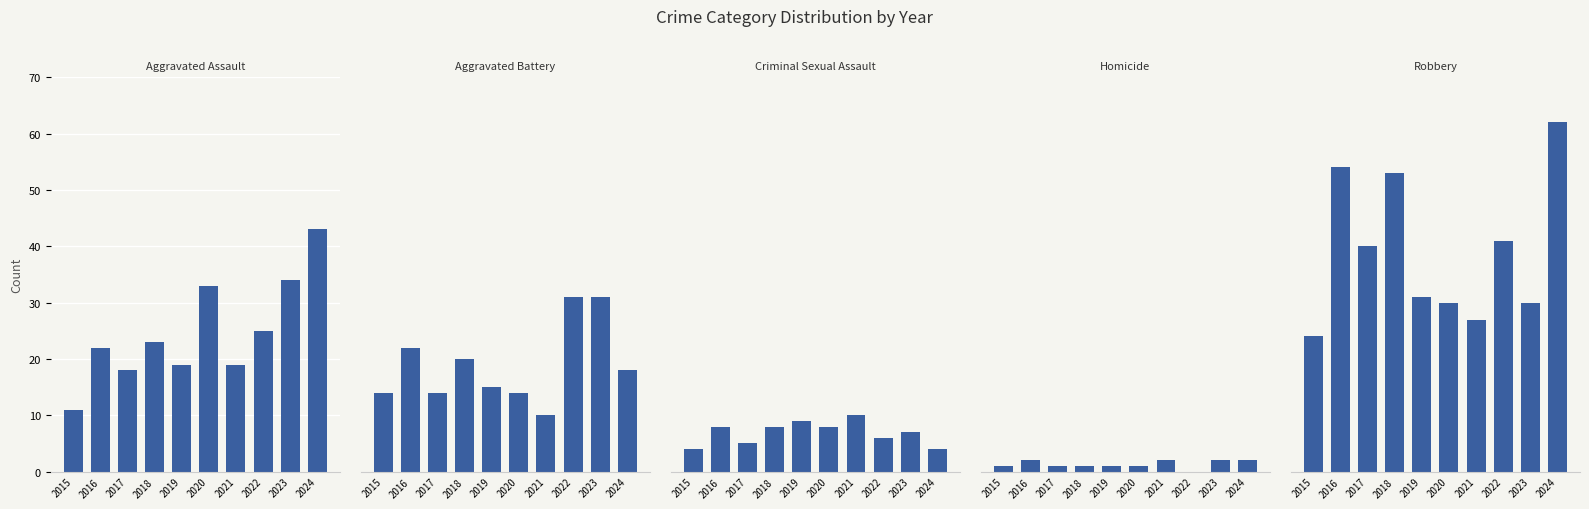

What value does the Criminal Sexual Assault series have at 2023?

7